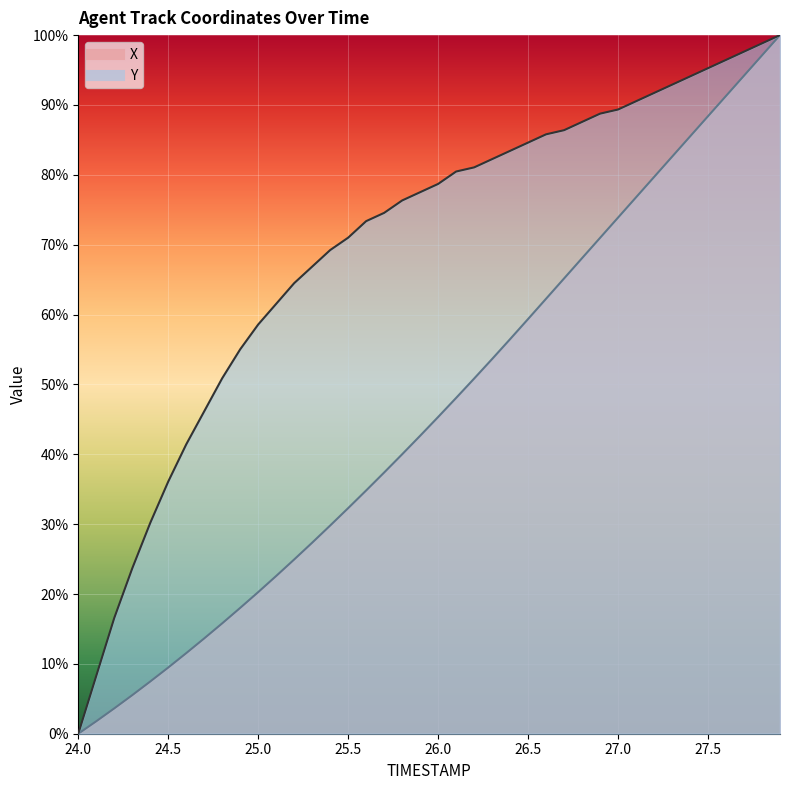

What is the difference between the maximum and minimum values in the Y series?

1.0